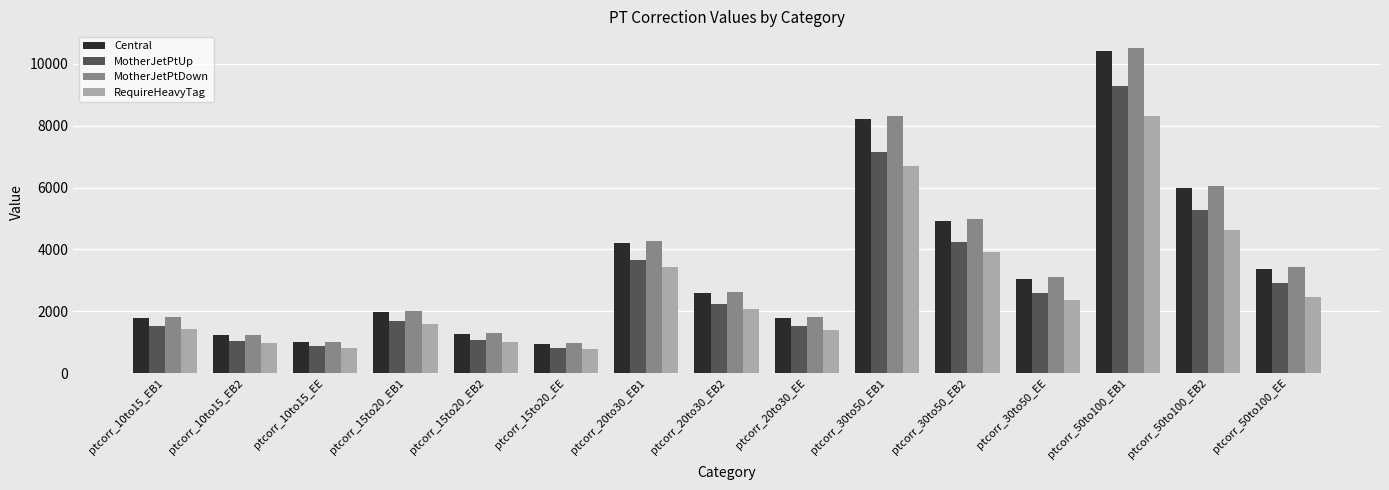

What is the approximate value of MotherJetPtDown at ptcorr_10to15_EB2?

1248.0